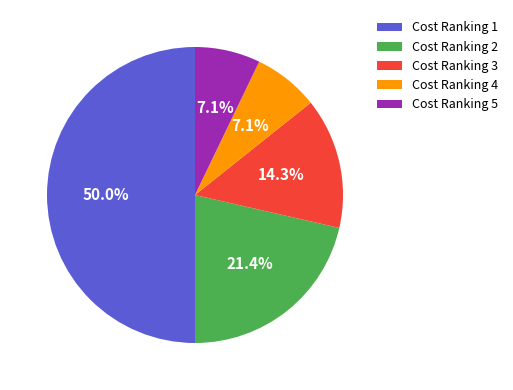

What is the ratio of the value at Cost Ranking 5 to the value at Cost Ranking 1?

0.1